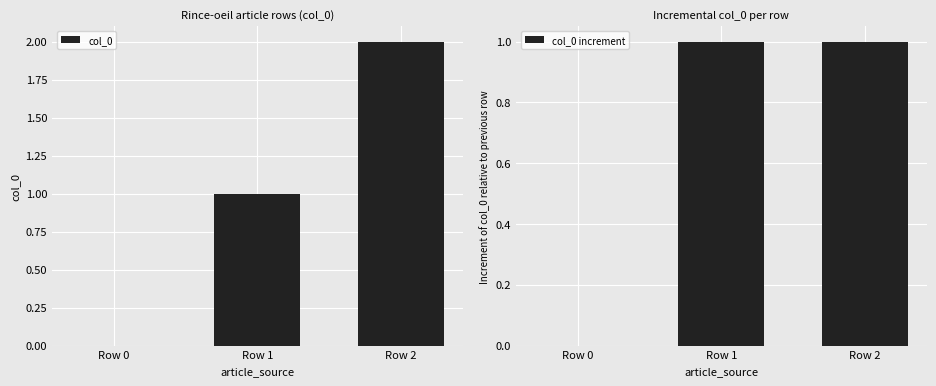

At how many categories does at least one series exceed 1?

1